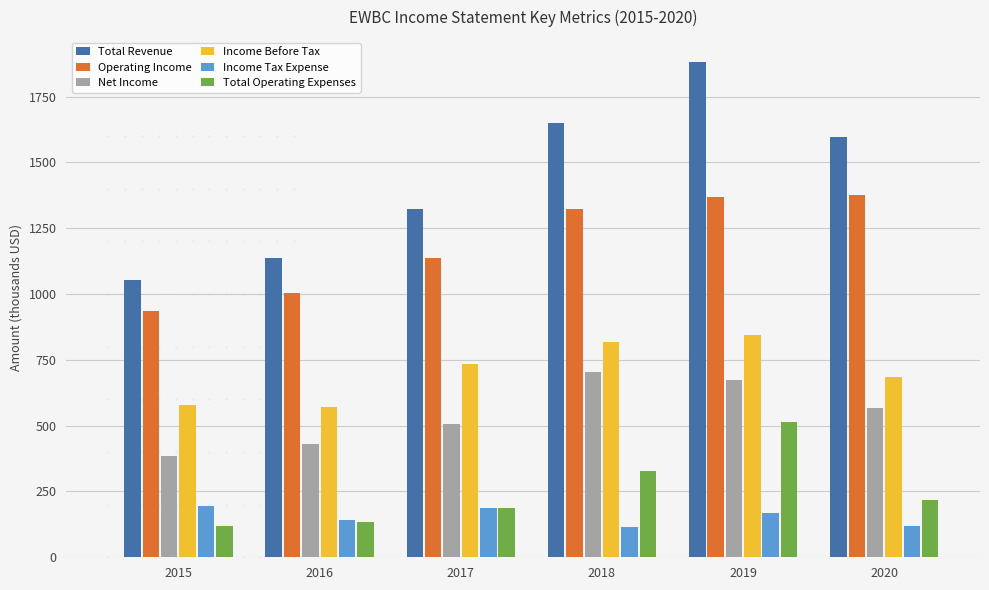

Between 2016 and 2020, which series saw the biggest shift?

Total Revenue